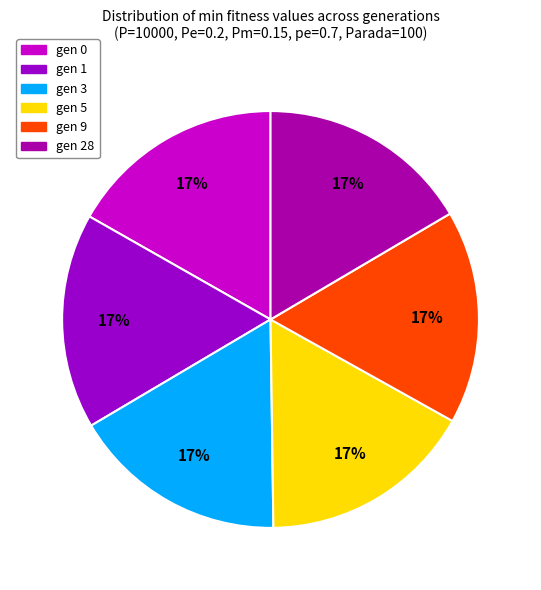

What is the largest slice in the pie chart?

gen 0